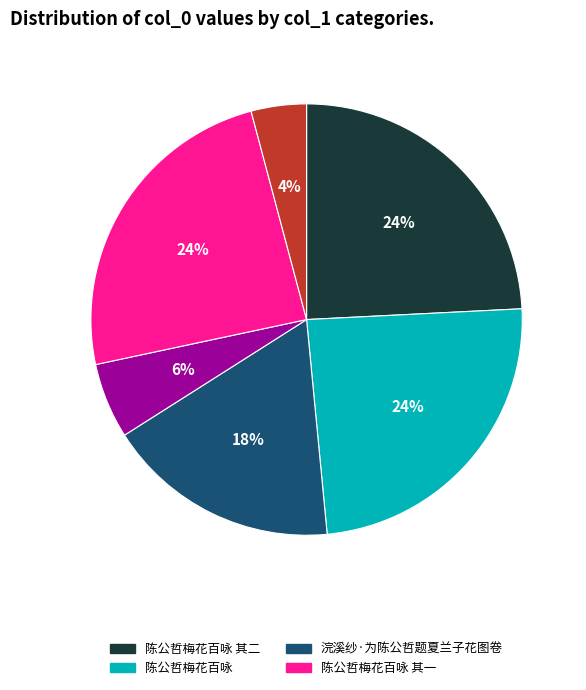

To the nearest percent, what is the average slice percentage?

17%